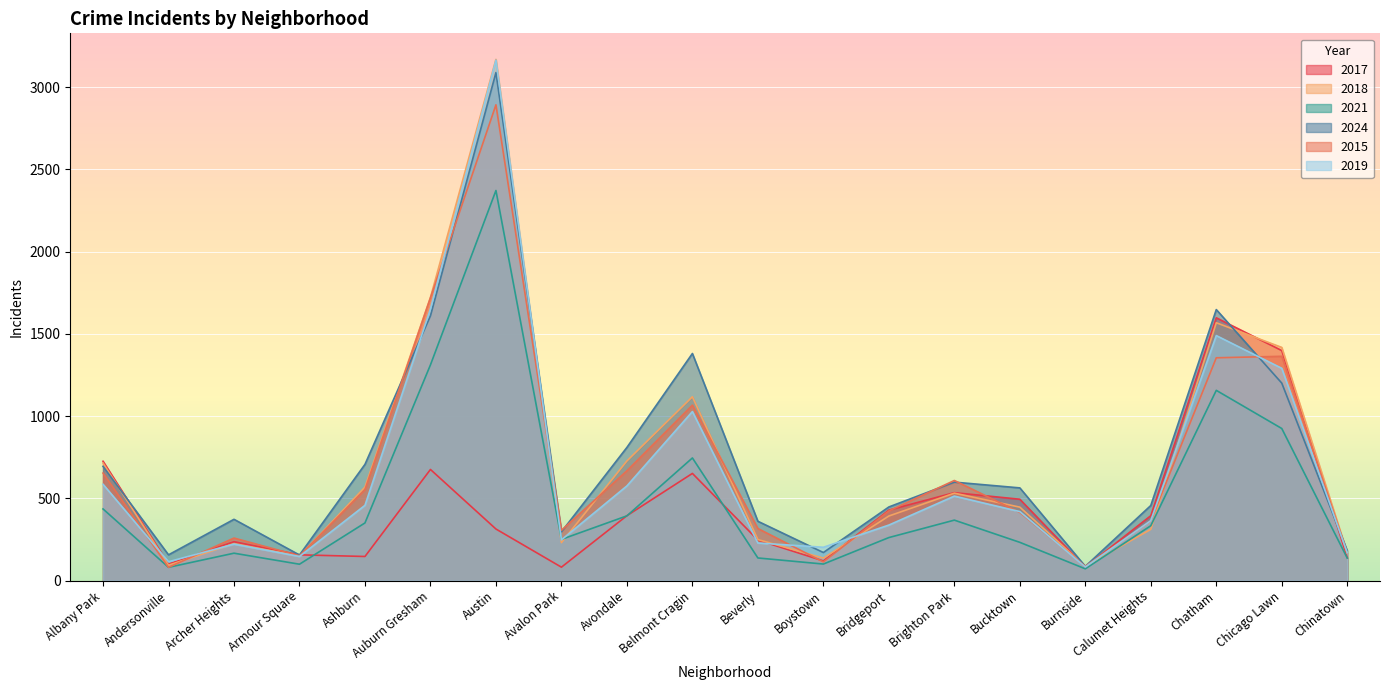

In 2015, how many points are higher than both neighbors (excluding endpoints)?

5